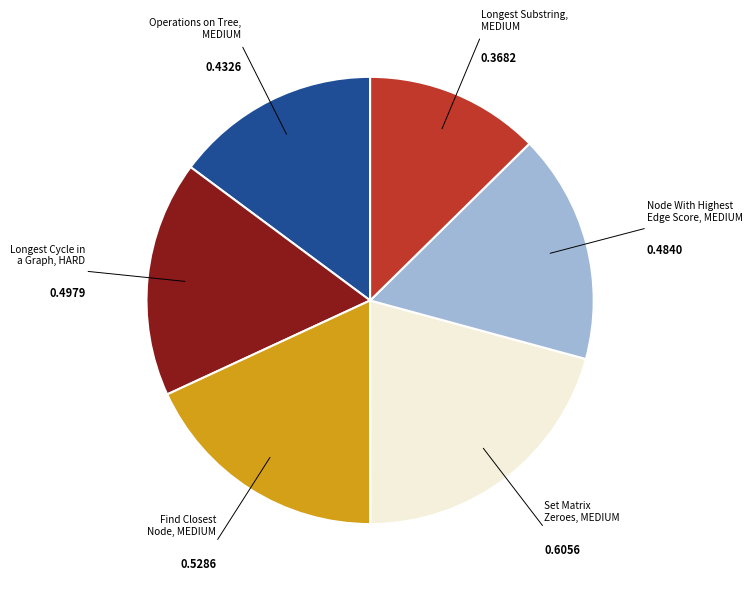

Is there any slice that represents more than half of the pie?

No